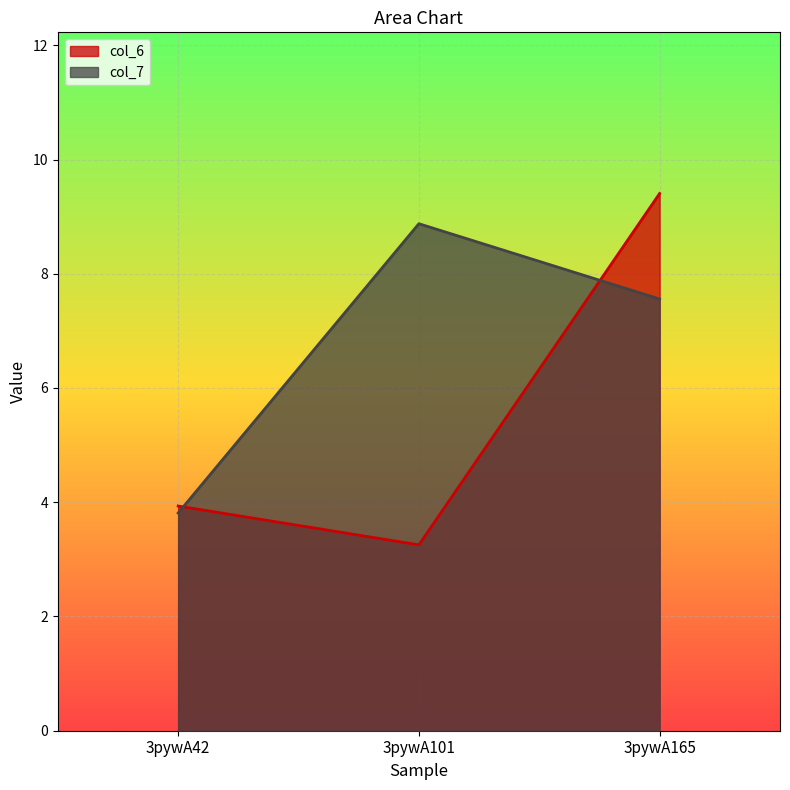

Reading left to right, list all the values displayed in this chart.

col_6_line: 3pywA42=3.9	3pywA101=3.3	3pywA165=9.4
col_7_line: 3pywA42=3.8	3pywA101=8.9	3pywA165=7.6